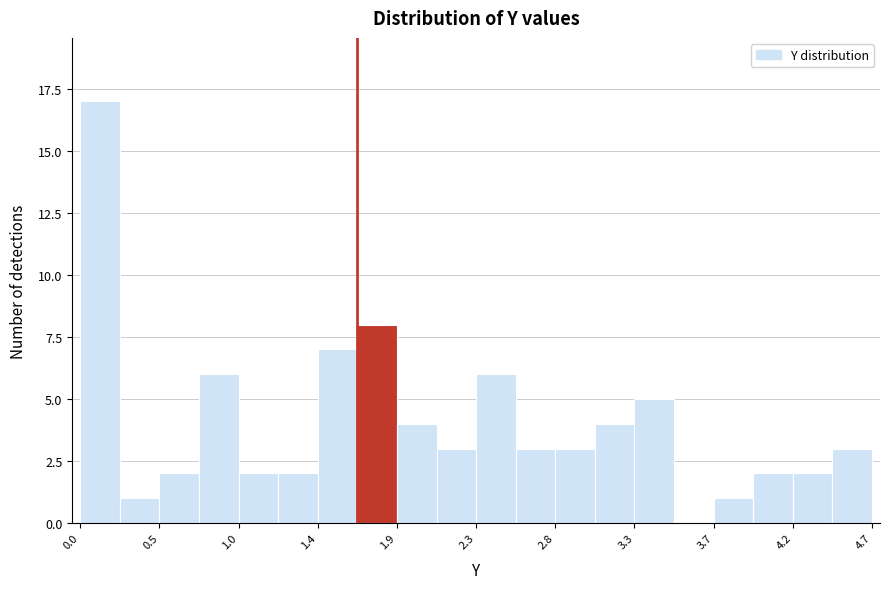

Reading left to right, list every bar in this chart as the range it spans on the x-axis followed by its height. Neither the bar edges nor the heights are printed on the chart, so give them approximately, as read against the axes.

0.05 to 0.25: 17
0.25 to 0.50: 1
0.50 to 0.70: 2
0.70 to 0.95: 6
0.95 to 1.20: 2
1.20 to 1.40: 2
1.40 to 1.65: 7
1.65 to 1.90: 8
1.90 to 2.10: 4
2.10 to 2.35: 3
2.35 to 2.60: 6
2.60 to 2.80: 3
2.80 to 3.05: 3
3.05 to 3.25: 4
3.25 to 3.50: 5
3.50 to 3.75: 0
3.75 to 3.95: 1
3.95 to 4.20: 2
4.20 to 4.45: 2
4.45 to 4.65: 3